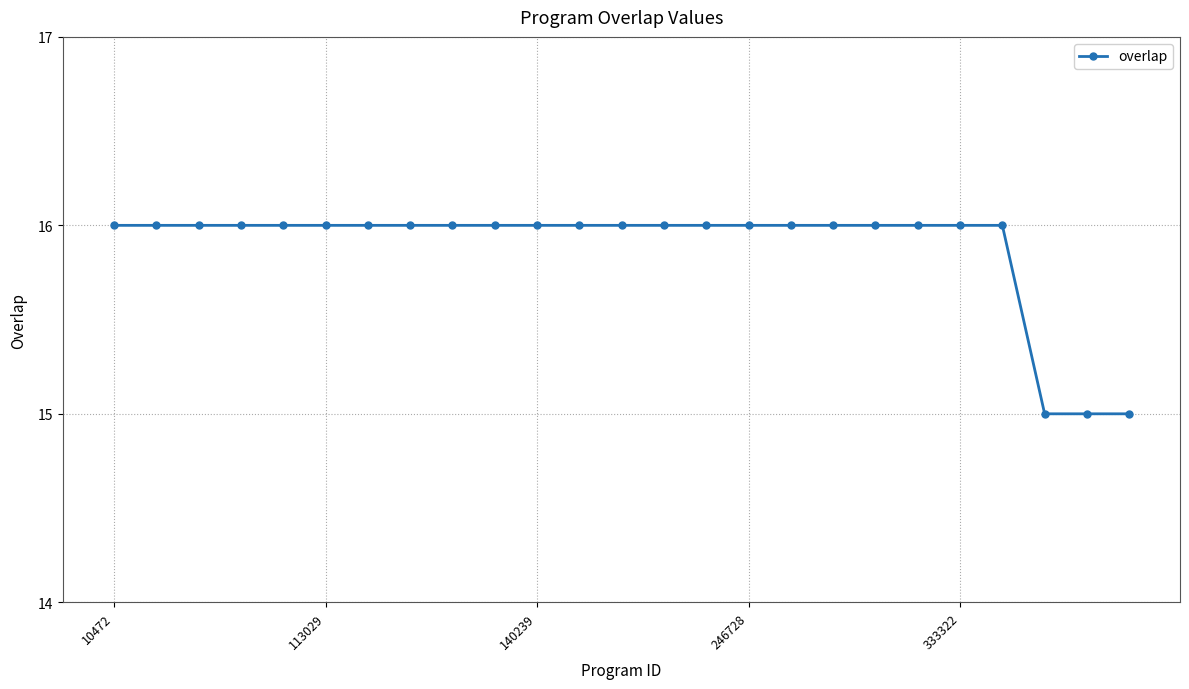

Count the number of categories in the chart.

25